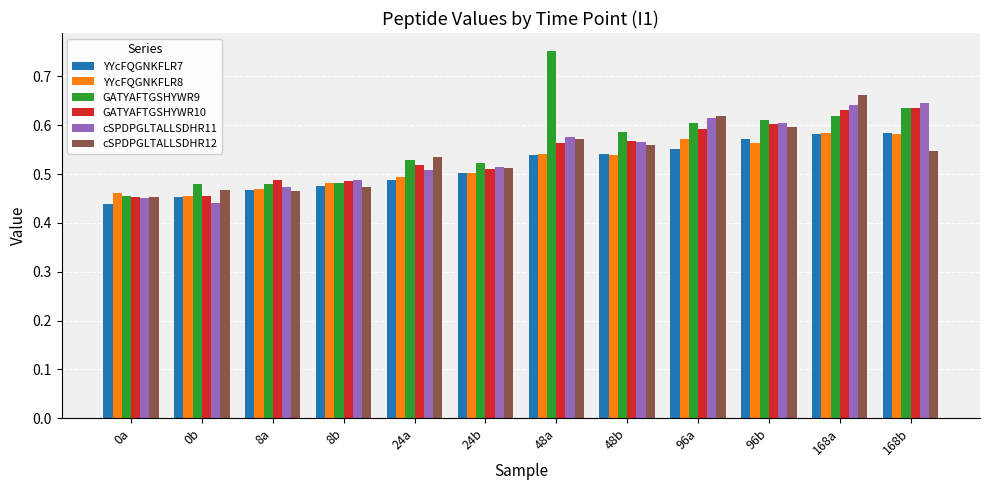

What is the label of the 4th bar from the left?

8b